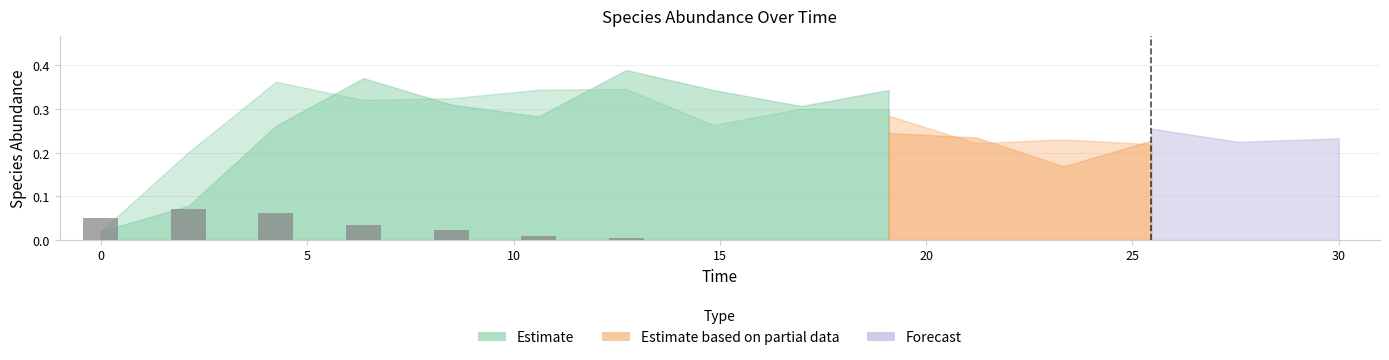

How many data points does each series have?

15